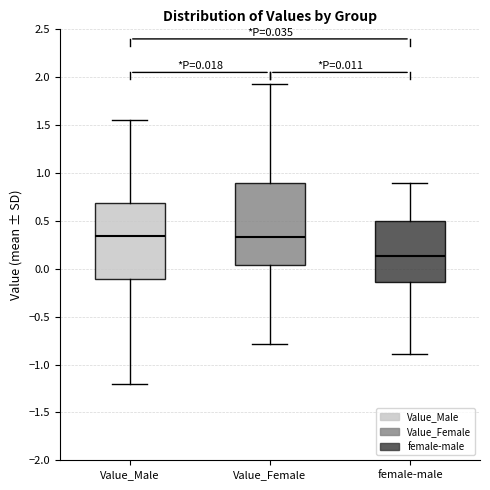

Which box's median line is the lowest?

female-male